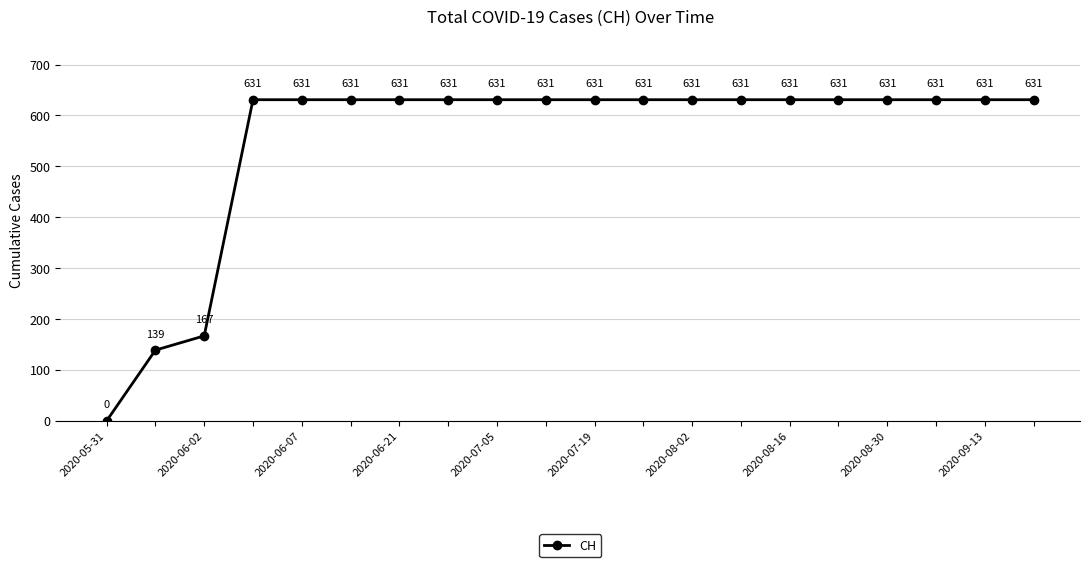

How many positive values are there?

19